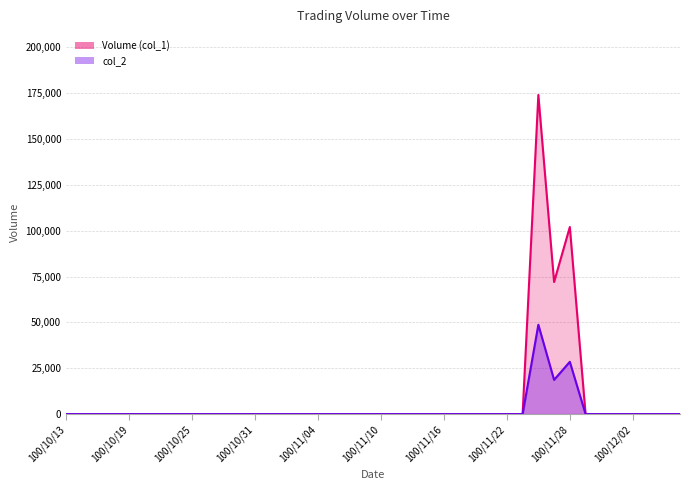

What is the label of the 31st point from the right?

100/10/26